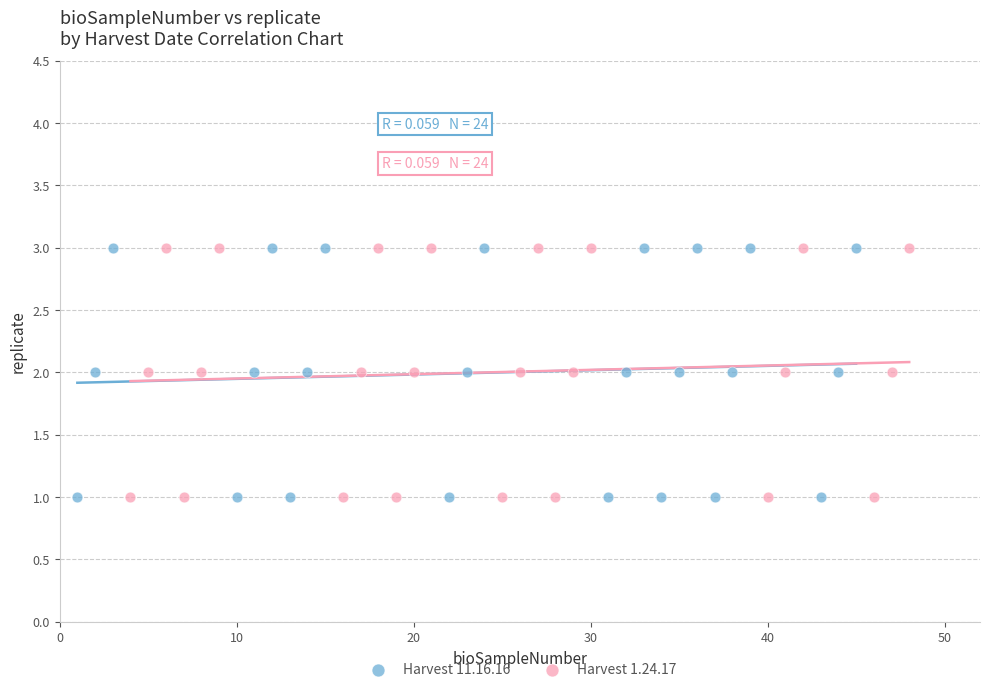

What are all the series names shown in the legend?

Harvest 11.16.16, Harvest 1.24.17